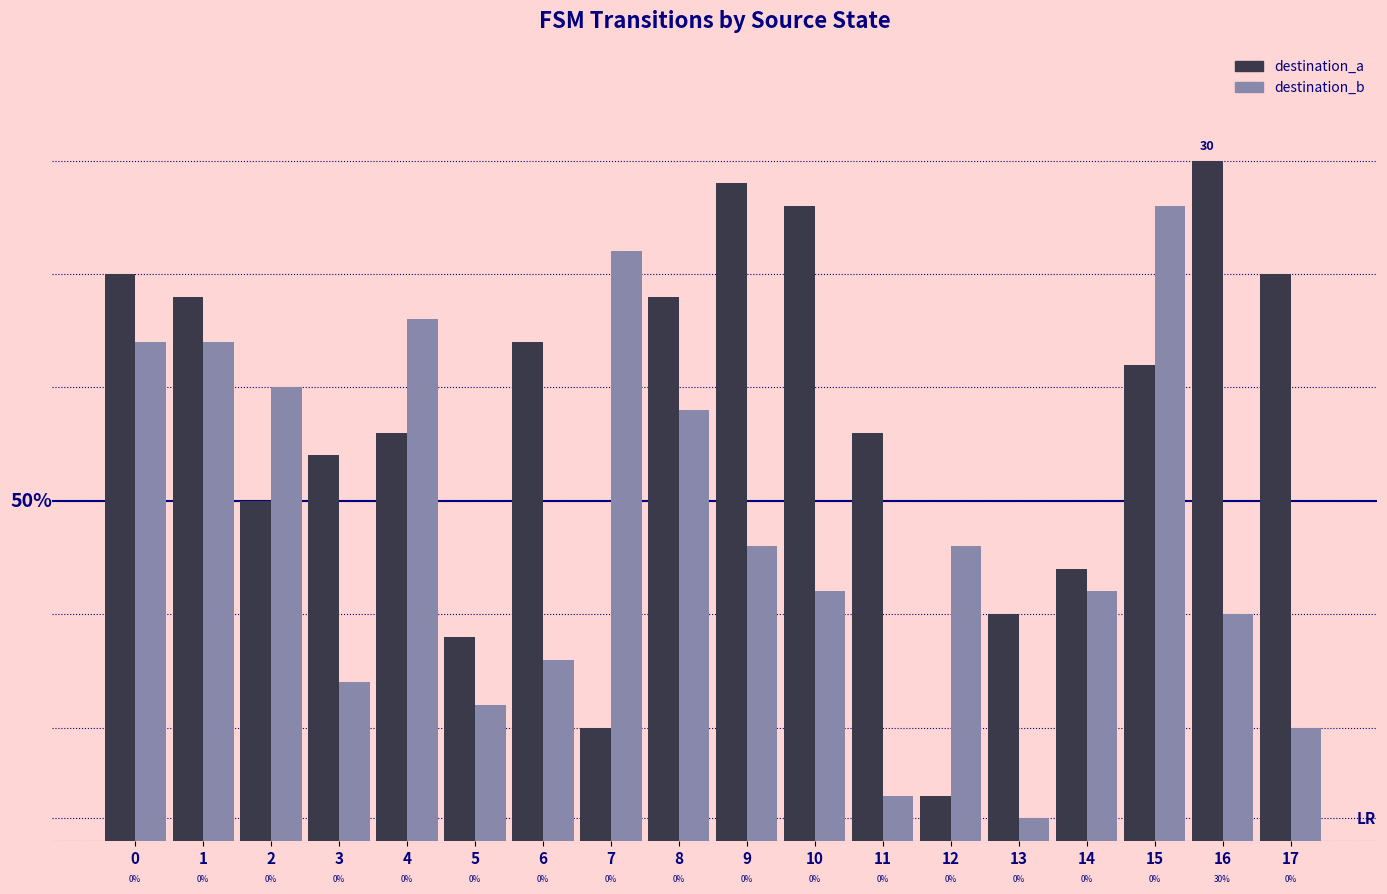

What are all the series names shown in the legend?

destination_a, destination_b